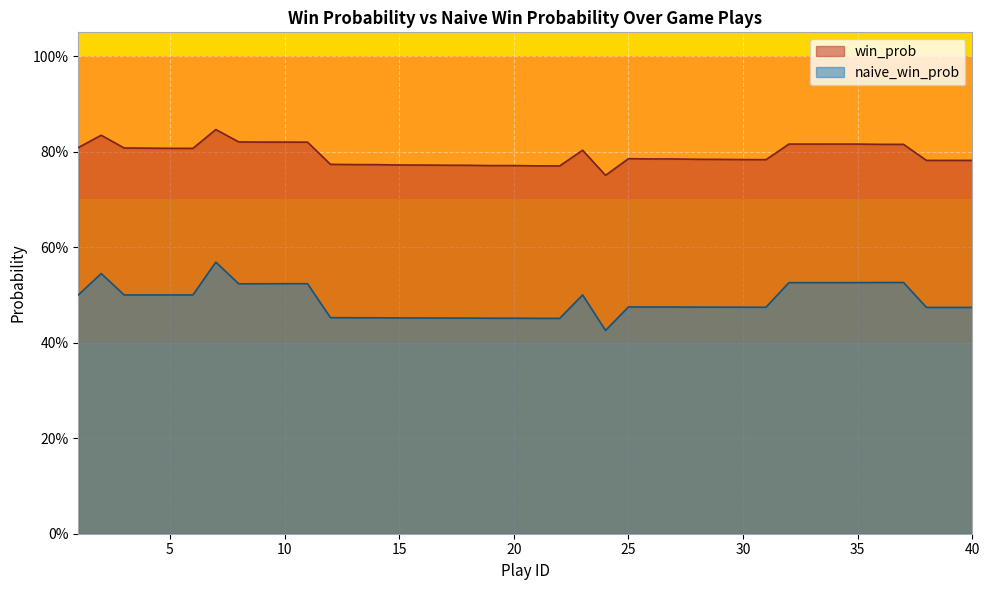

The win_prob series shows 0.8 at 40. True or false?

True